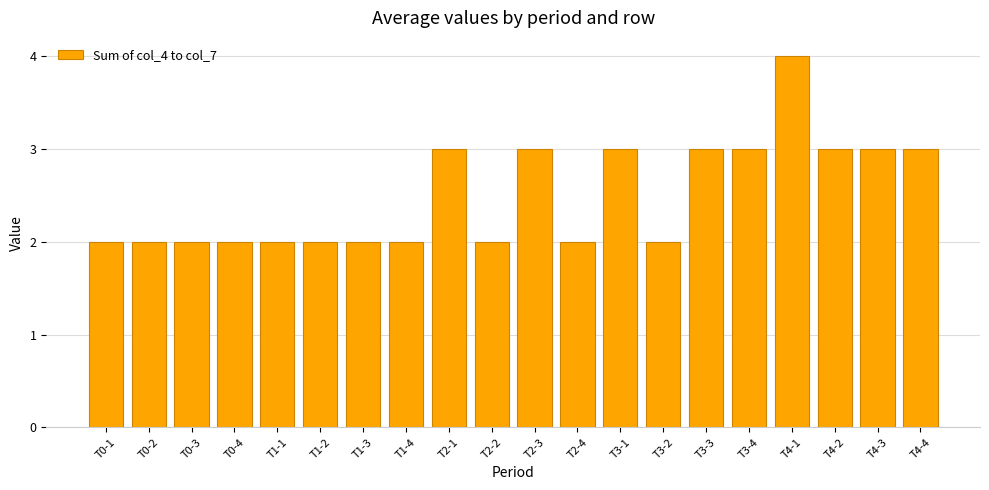

What is the sum of all values?

50